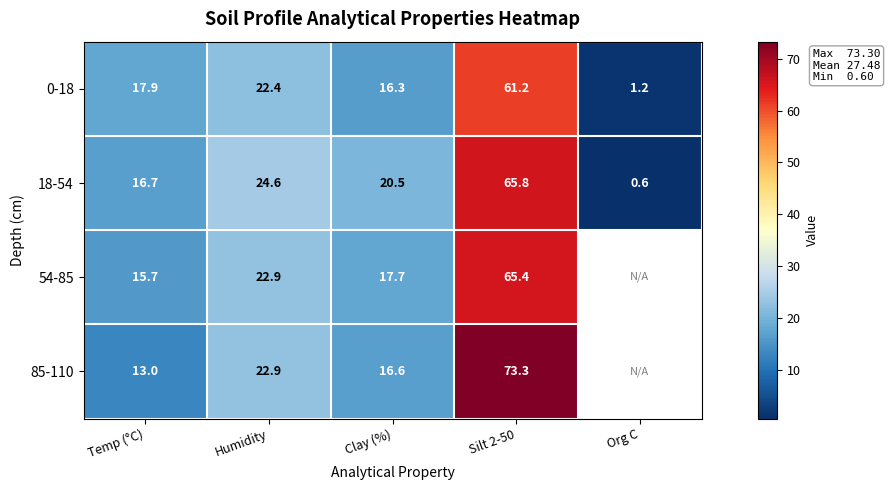

Rank the categories by 0-18 value from highest to lowest.

Silt 2-50, Humidity, Temp (°C), Clay (%), Org C